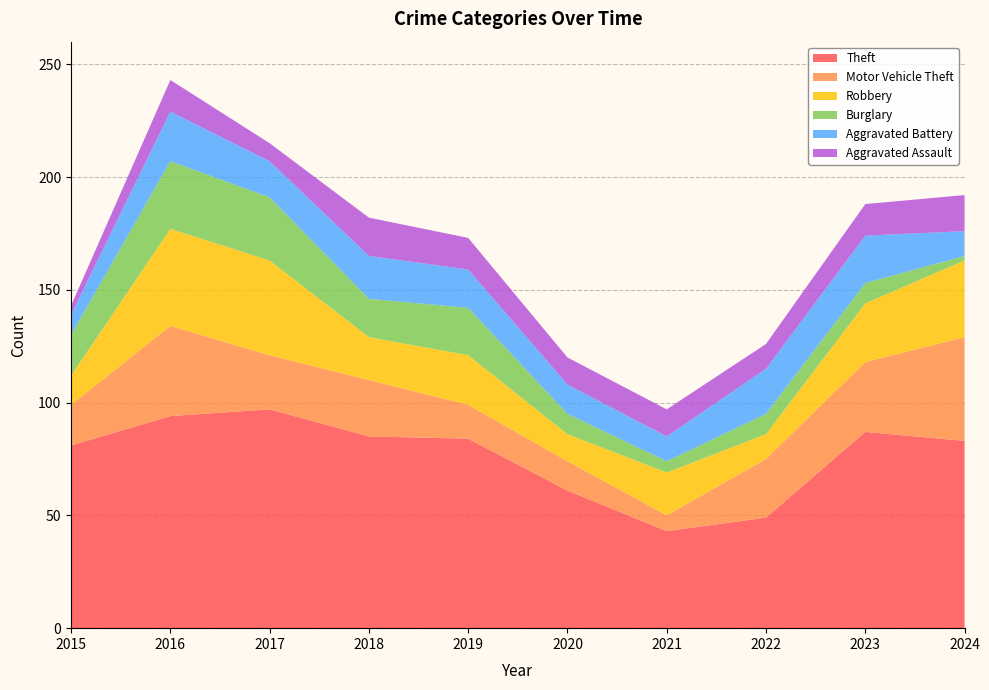

Reading left to right, what are all the values shown in this chart?

Theft: 2015=81	2016=94	2017=97	2018=85	2019=84	2020=61	2021=43	2022=49	2023=87	2024=83
Motor Vehicle Theft: 2015=18	2016=40	2017=24	2018=25	2019=15	2020=13	2021=7	2022=26	2023=31	2024=46
Robbery: 2015=13	2016=43	2017=42	2018=19	2019=22	2020=12	2021=19	2022=11	2023=26	2024=34
Burglary: 2015=18	2016=30	2017=28	2018=17	2019=21	2020=9	2021=5	2022=9	2023=9	2024=2
Aggravated Battery: 2015=9	2016=22	2017=16	2018=19	2019=17	2020=13	2021=11	2022=20	2023=21	2024=11
Aggravated Assault: 2015=4	2016=14	2017=8	2018=17	2019=14	2020=12	2021=12	2022=11	2023=14	2024=16